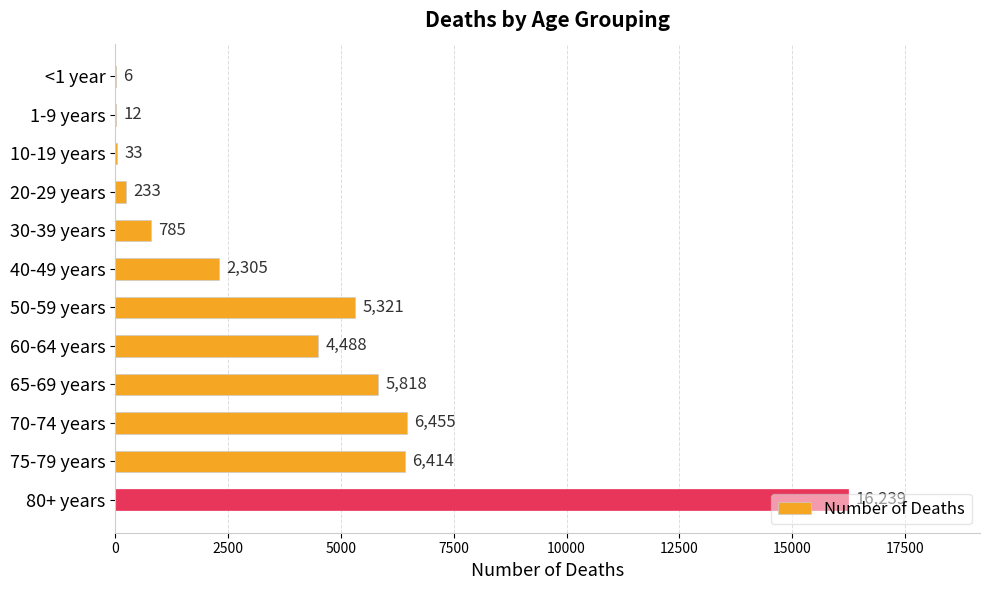

What value does the data have at 60-64 years, to the nearest 50?

4500